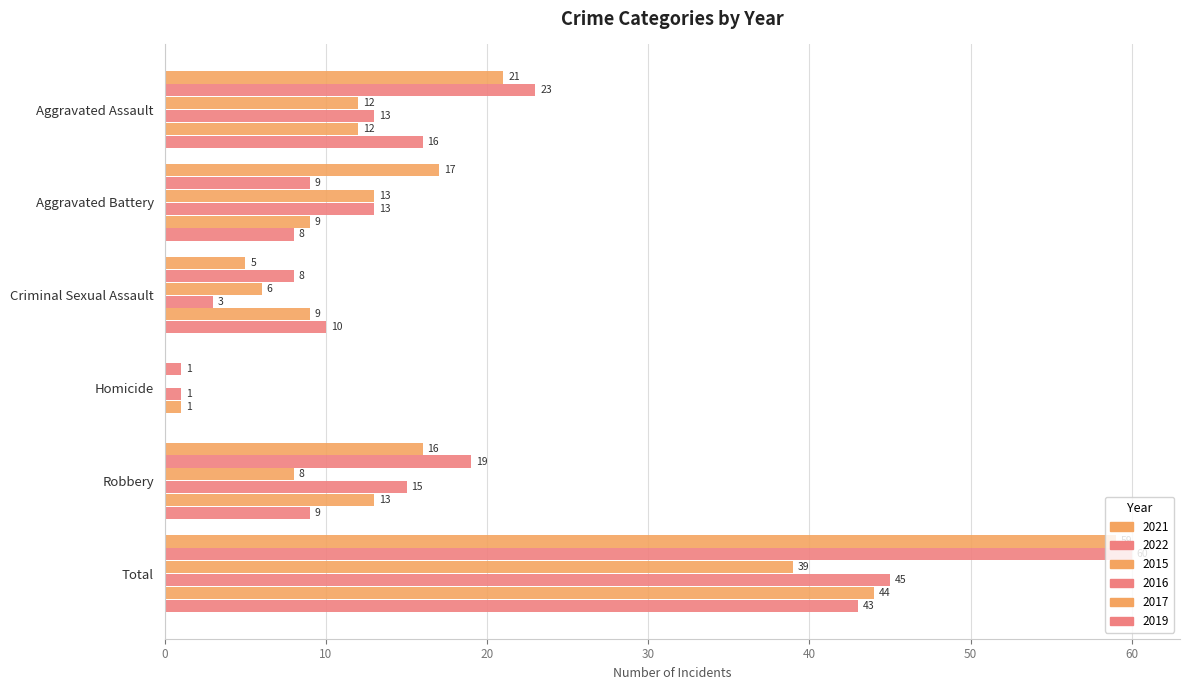

Count the number of data series in this chart.

6